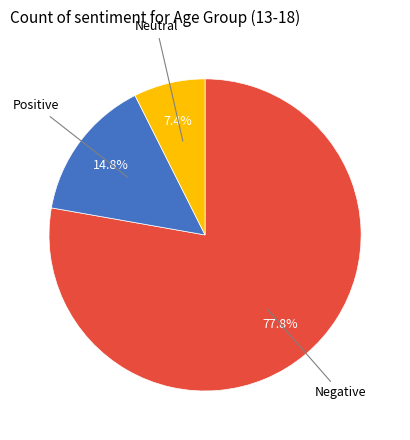

Is there a majority slice in this chart?

Yes